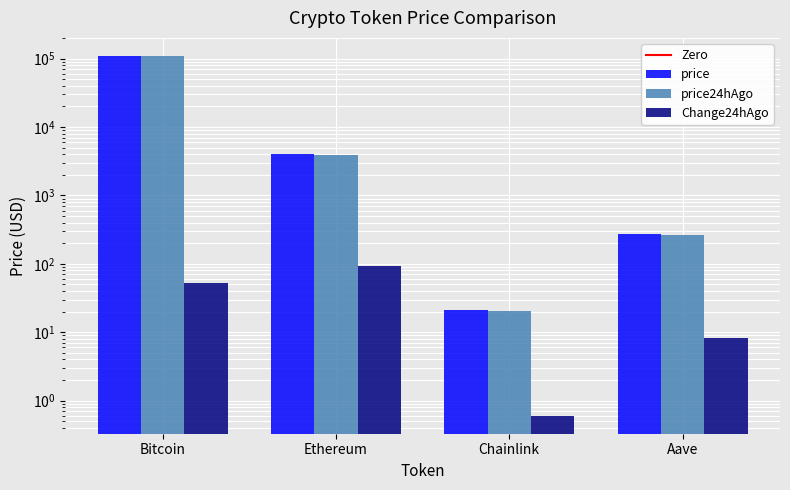

What is the difference between the price values at Ethereum and Aave?

3747.4